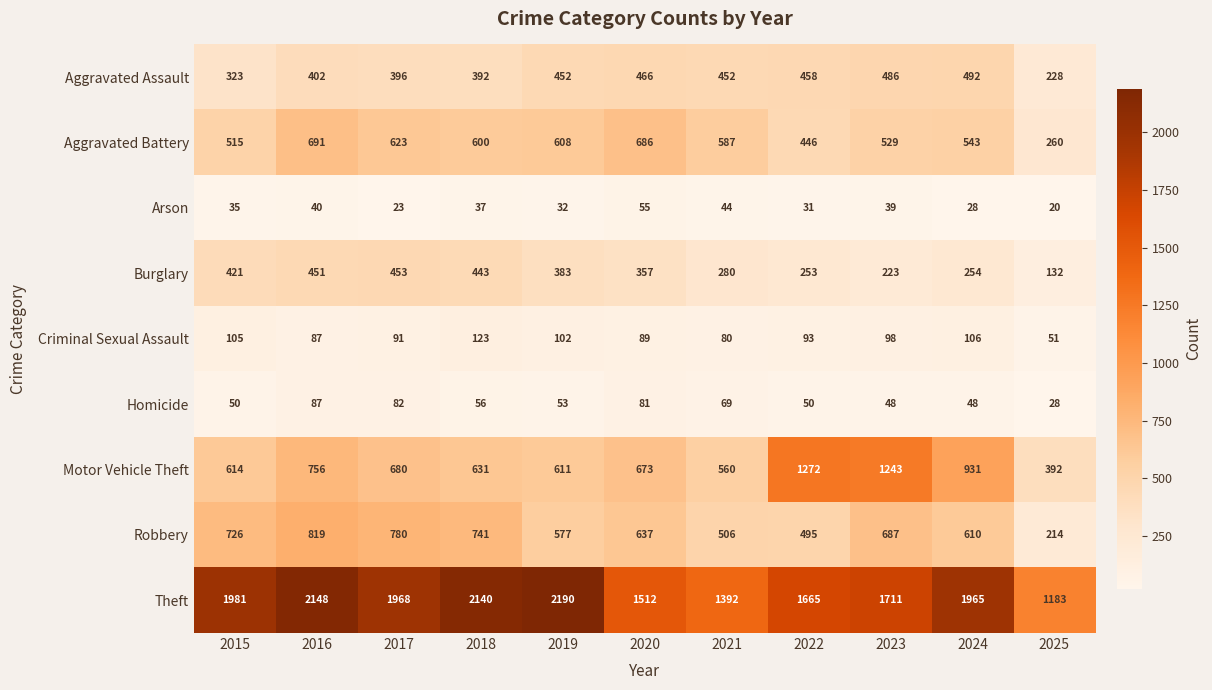

What is the maximum value shown in the chart?

2190